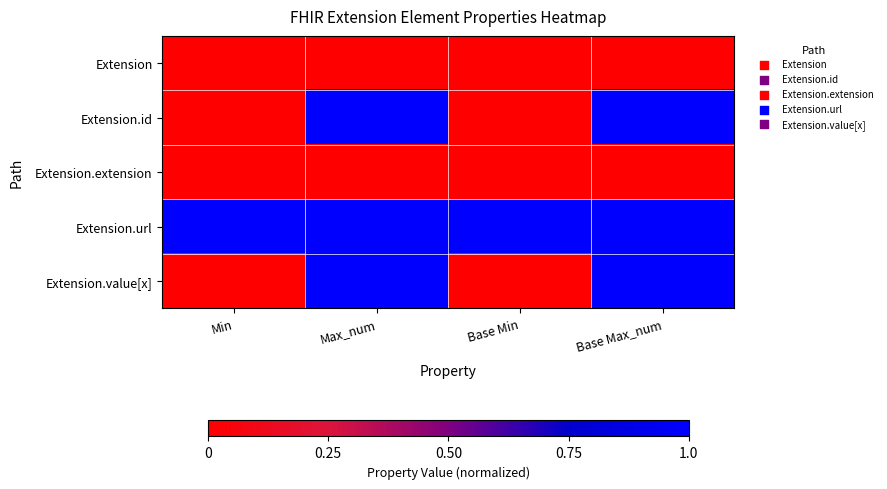

List the series in order of their peak value, lowest first.

Extension, Extension.extension, Extension.id, Extension.url, Extension.value[x]